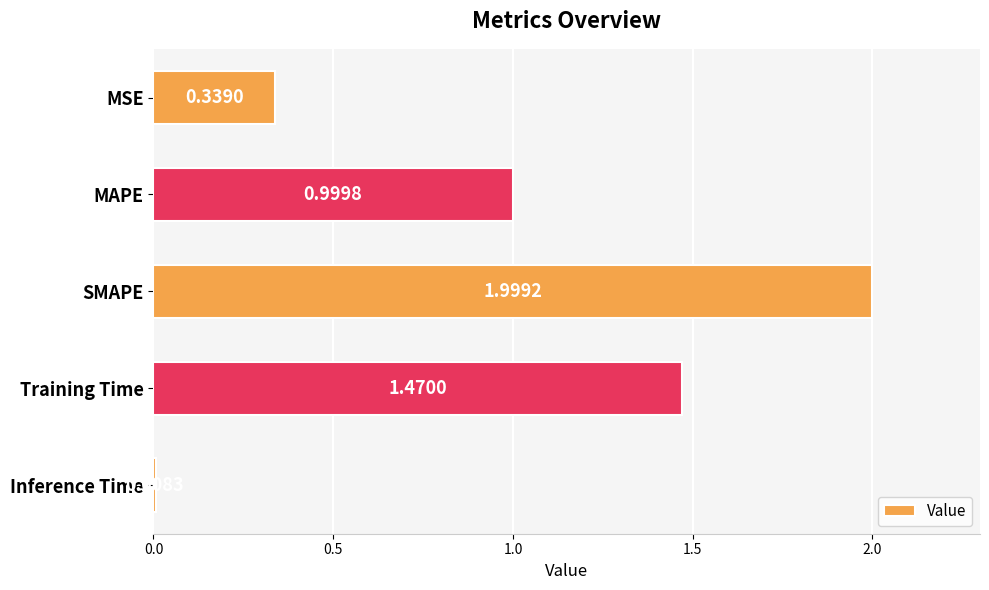

What is the label of the 4th bar from the bottom?

MAPE